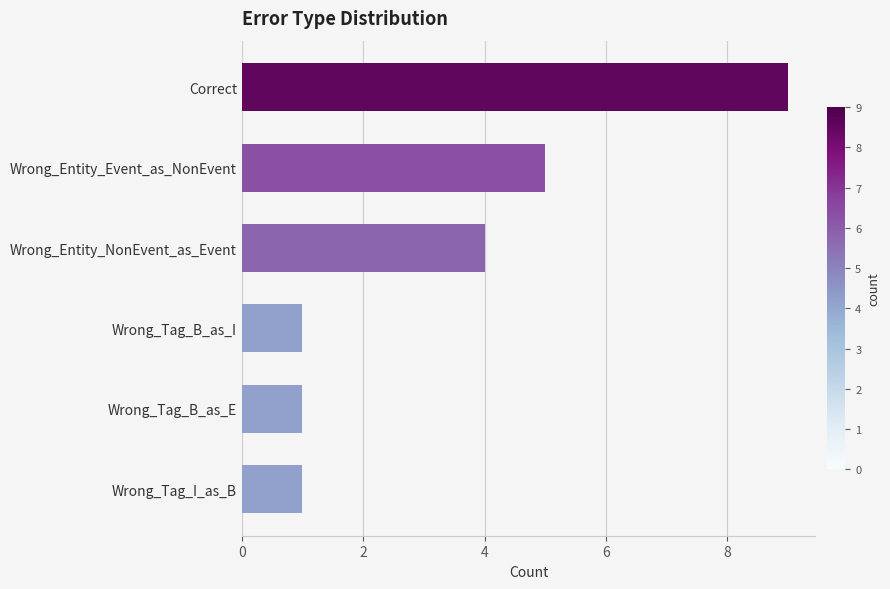

Reading top to bottom, extract all data points from this chart.

9	5	4	1	1	1